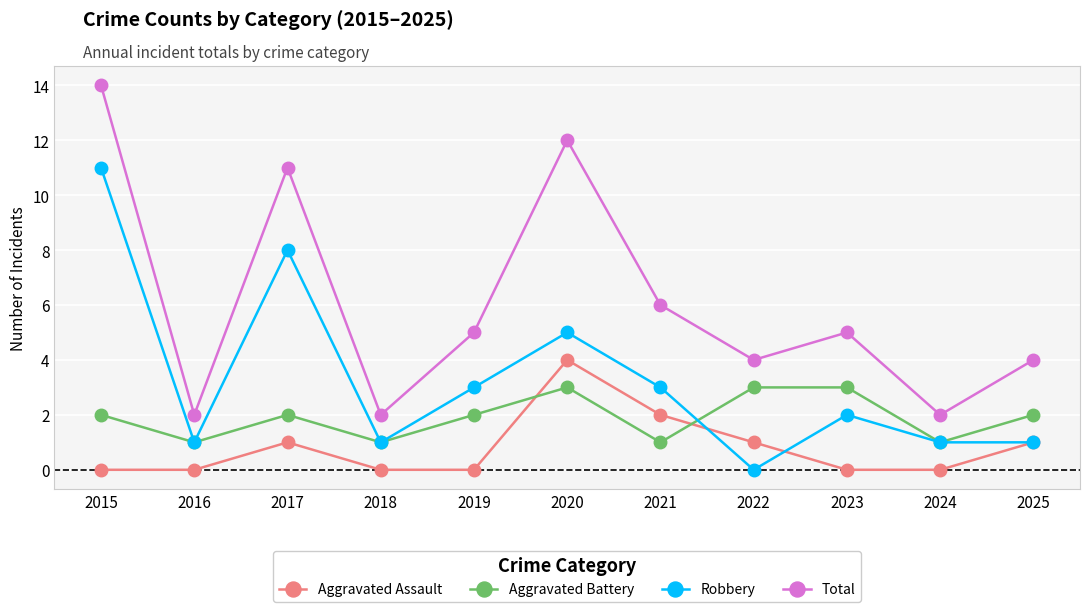

The Total series shows 4 at 2025. True or false?

True